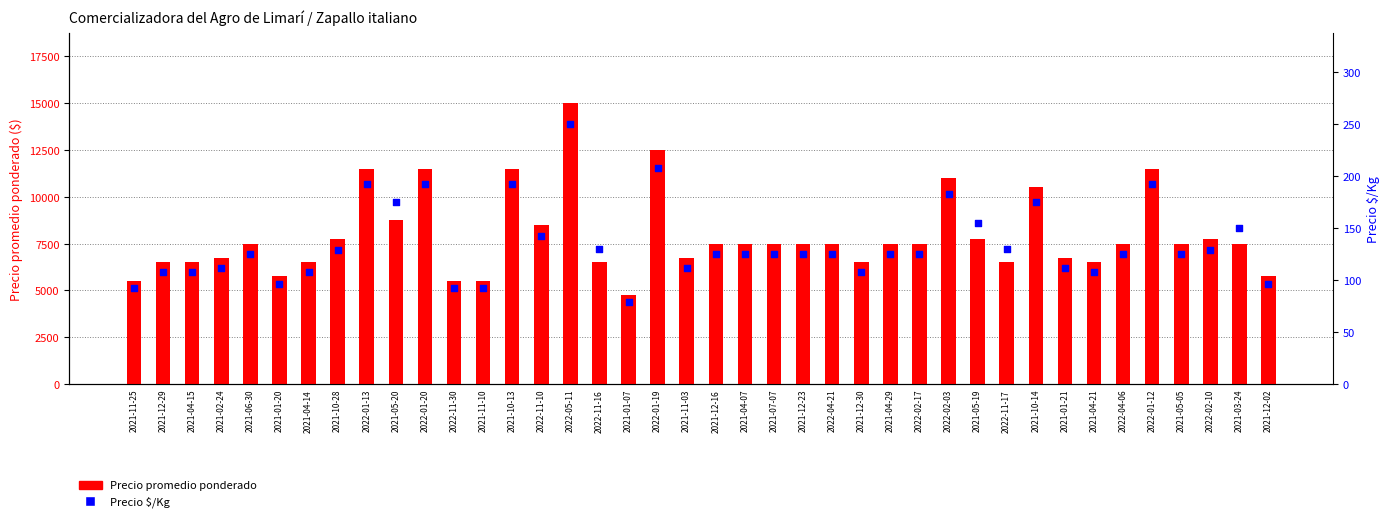

What are all the series names shown in the legend?

Precio promedio ponderado, Precio $/Kg